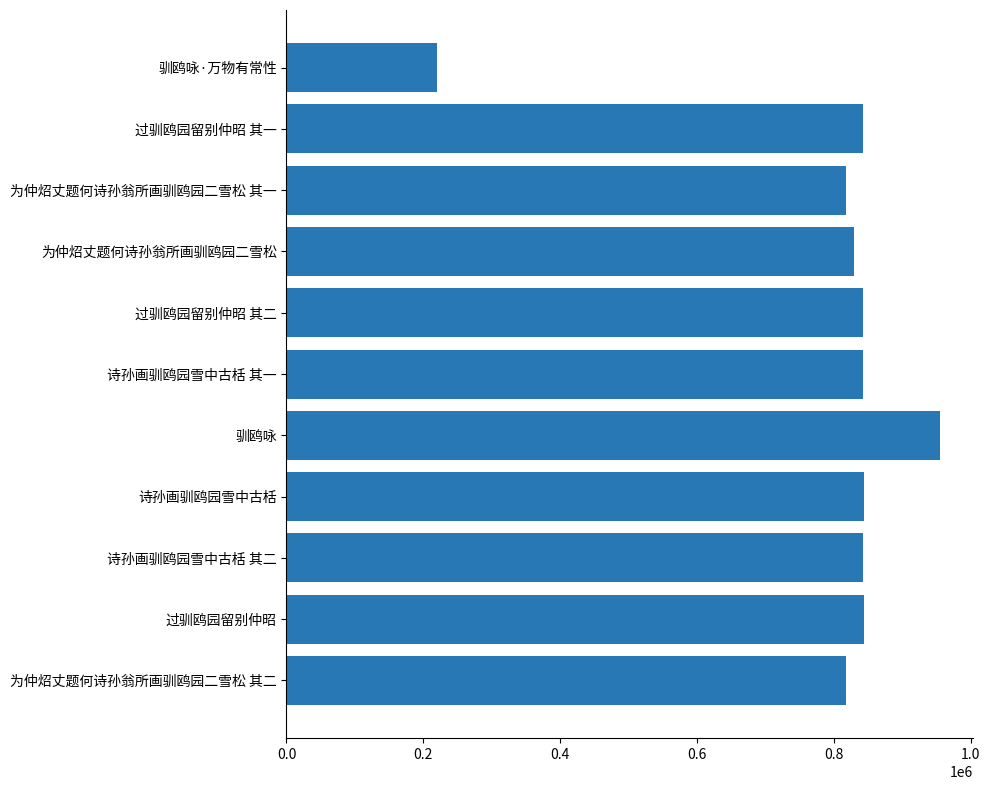

Where is the data nearest to the value 588084?

为仲炤丈题何诗孙翁所画驯鸥园二雪松 其一